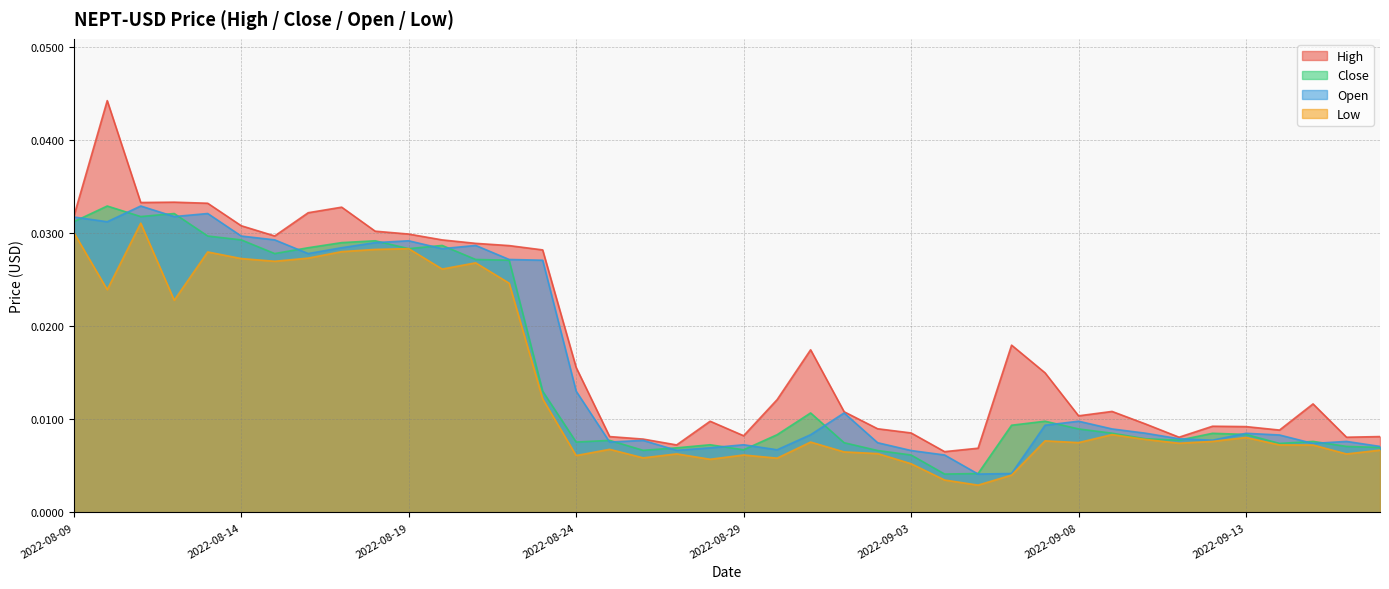

How many lines are shown in the chart?

4